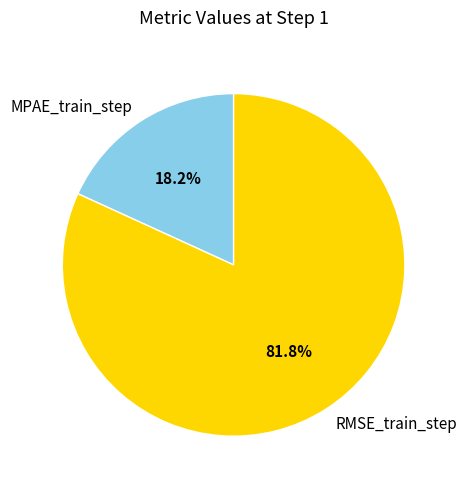

Between RMSE_train_step and MPAE_train_step, which is larger?

RMSE_train_step